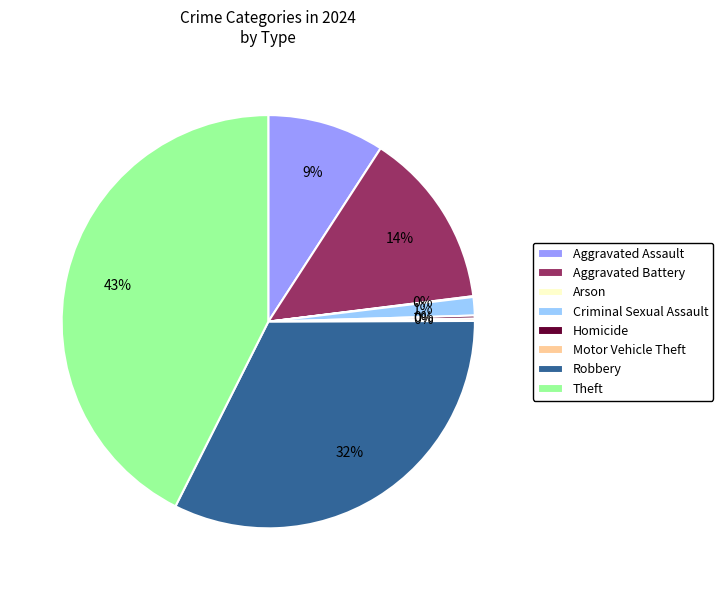

Combined, do Theft and Robbery account for over 50%?

Yes